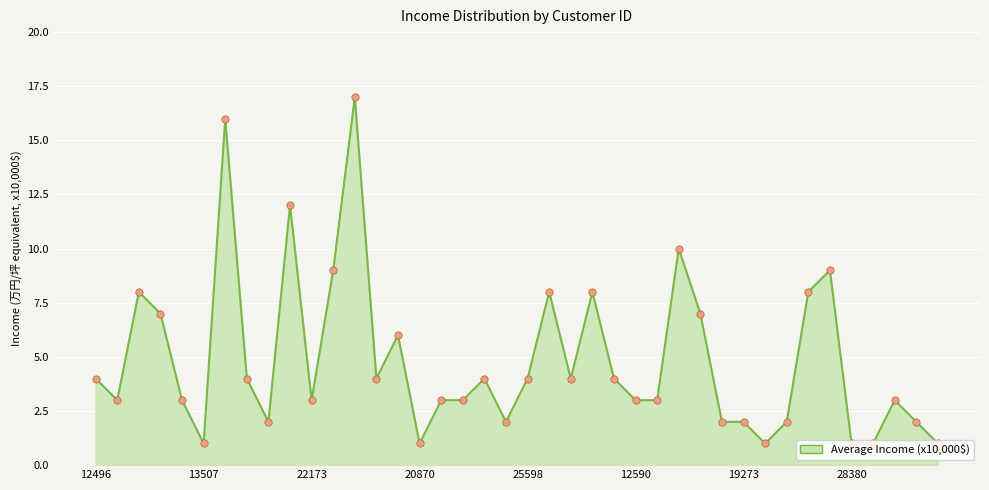

What is the maximum value shown in the chart?

17